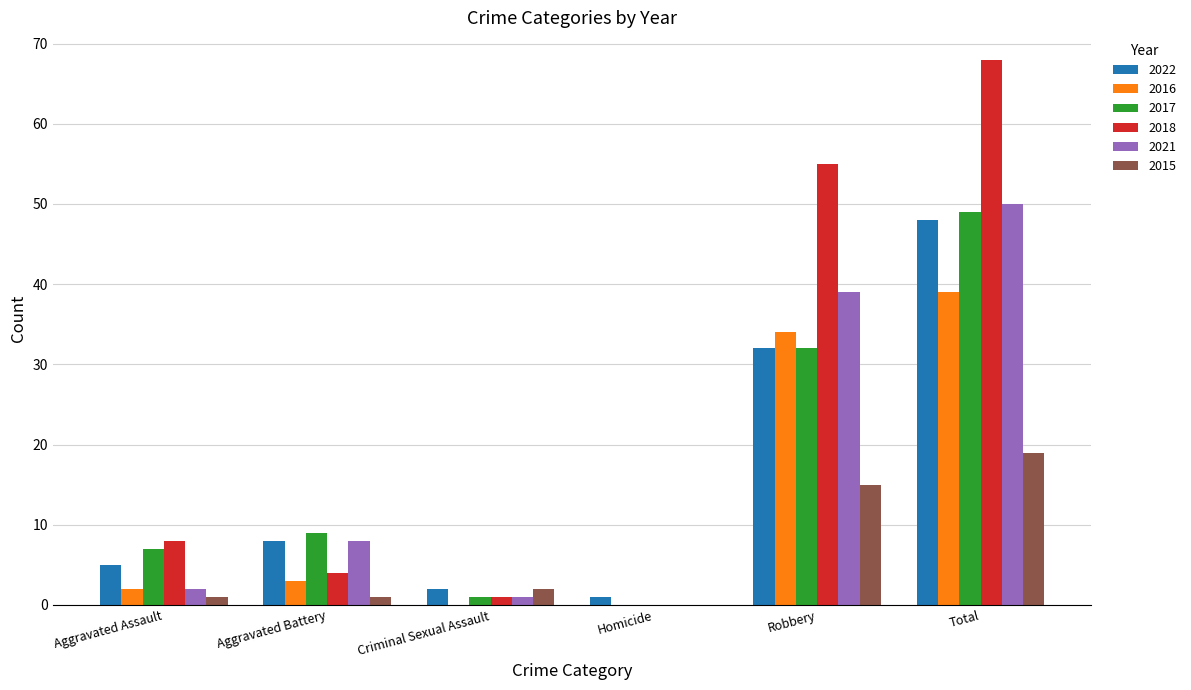

Reading left to right, what are all the values shown in this chart?

2022: Aggravated Assault=5	Aggravated Battery=8	Criminal Sexual Assault=2	Homicide=1	Robbery=32	Total=48
2016: Aggravated Assault=2	Aggravated Battery=3	Criminal Sexual Assault=0	Homicide=0	Robbery=34	Total=39
2017: Aggravated Assault=7	Aggravated Battery=9	Criminal Sexual Assault=1	Homicide=0	Robbery=32	Total=49
2018: Aggravated Assault=8	Aggravated Battery=4	Criminal Sexual Assault=1	Homicide=0	Robbery=55	Total=68
2021: Aggravated Assault=2	Aggravated Battery=8	Criminal Sexual Assault=1	Homicide=0	Robbery=39	Total=50
2015: Aggravated Assault=1	Aggravated Battery=1	Criminal Sexual Assault=2	Homicide=0	Robbery=15	Total=19